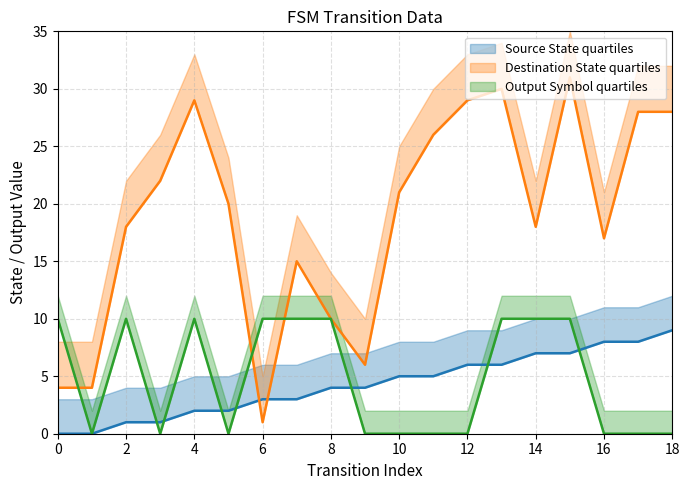

Reading left to right, extract all data points from this chart.

Source State: 0	0	1	1	2	2	3	3	4	4	5	5	6	6	7	7	8	8	9
Destination State: 4	4	18	22	29	20	1	15	10	6	21	26	29	30	18	31	17	28	28
Output Symbol: 10	0	10	0	10	0	10	10	10	0	0	0	0	10	10	10	0	0	0